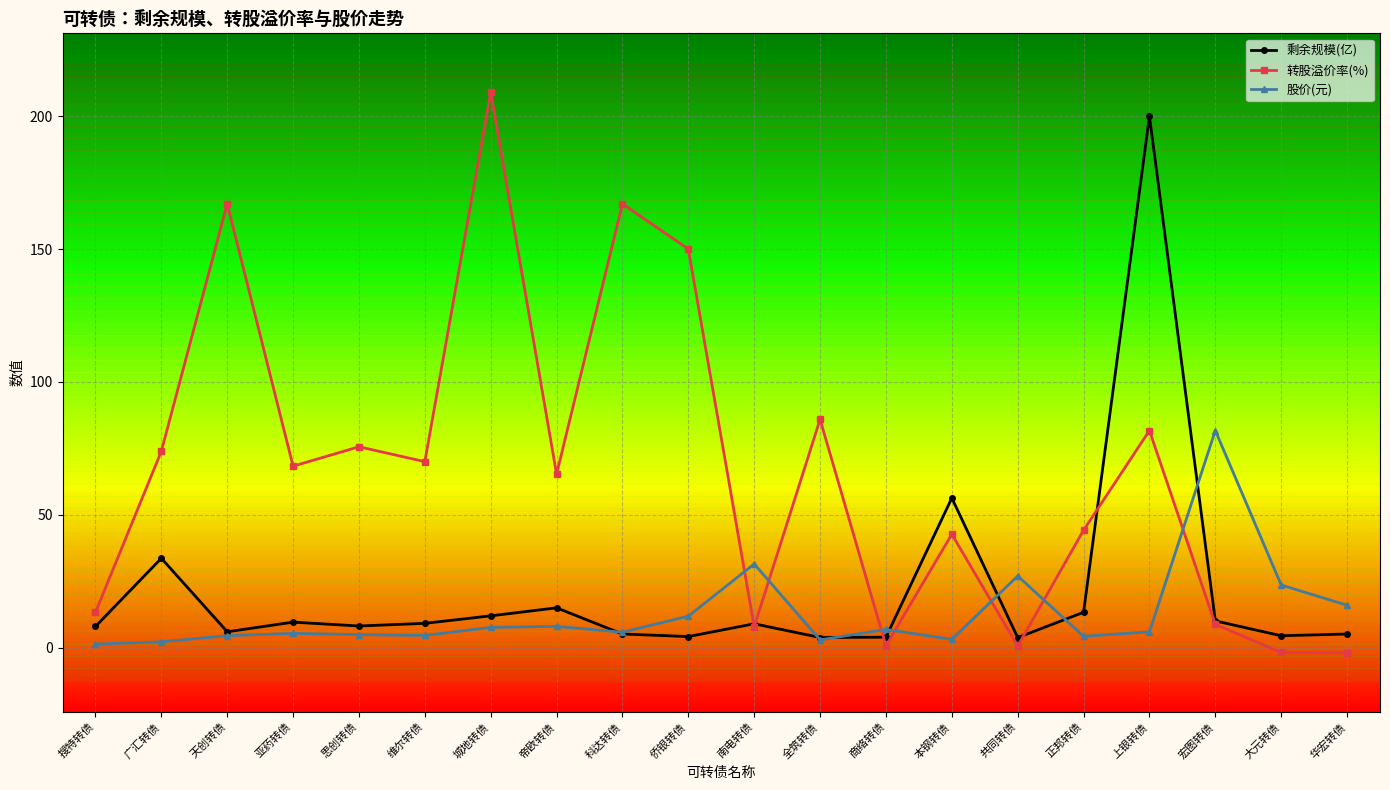

How many lines are shown in the chart?

3